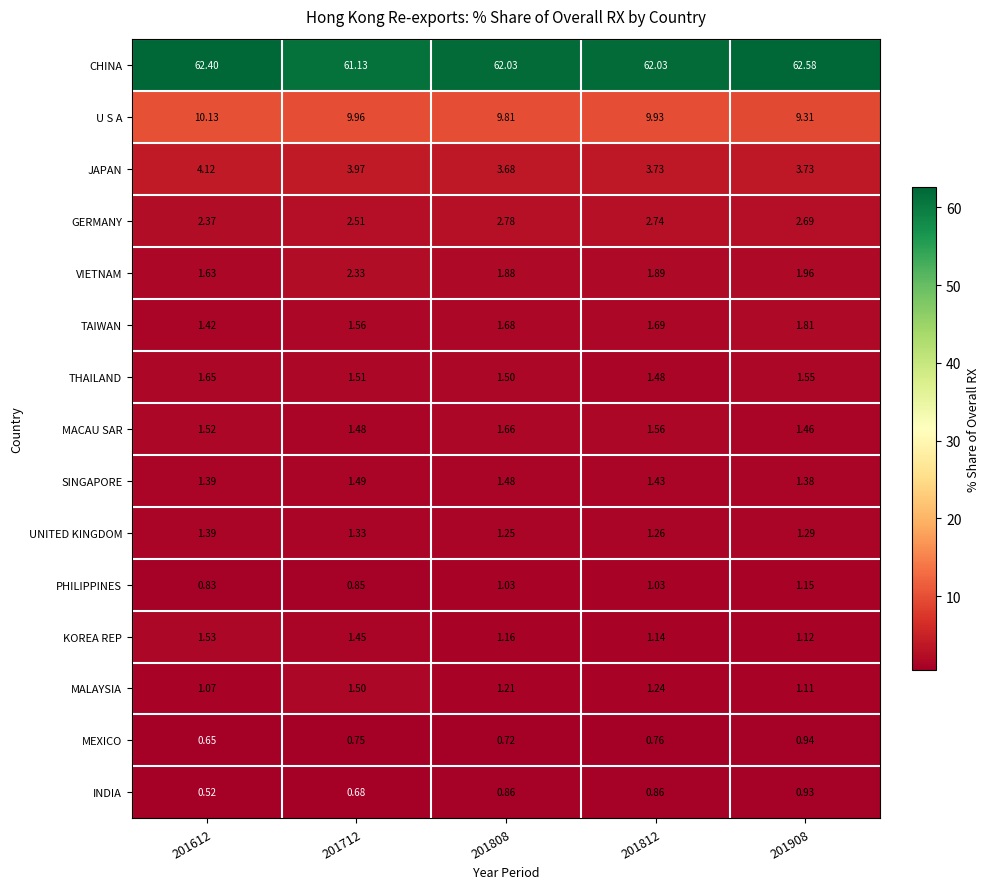

At 201808, list the series in order from smallest to largest.

MEXICO, INDIA, PHILIPPINES, KOREA REP, MALAYSIA, UNITED KINGDOM, SINGAPORE, THAILAND, MACAU SAR, TAIWAN, VIETNAM, GERMANY, JAPAN, U S A, CHINA